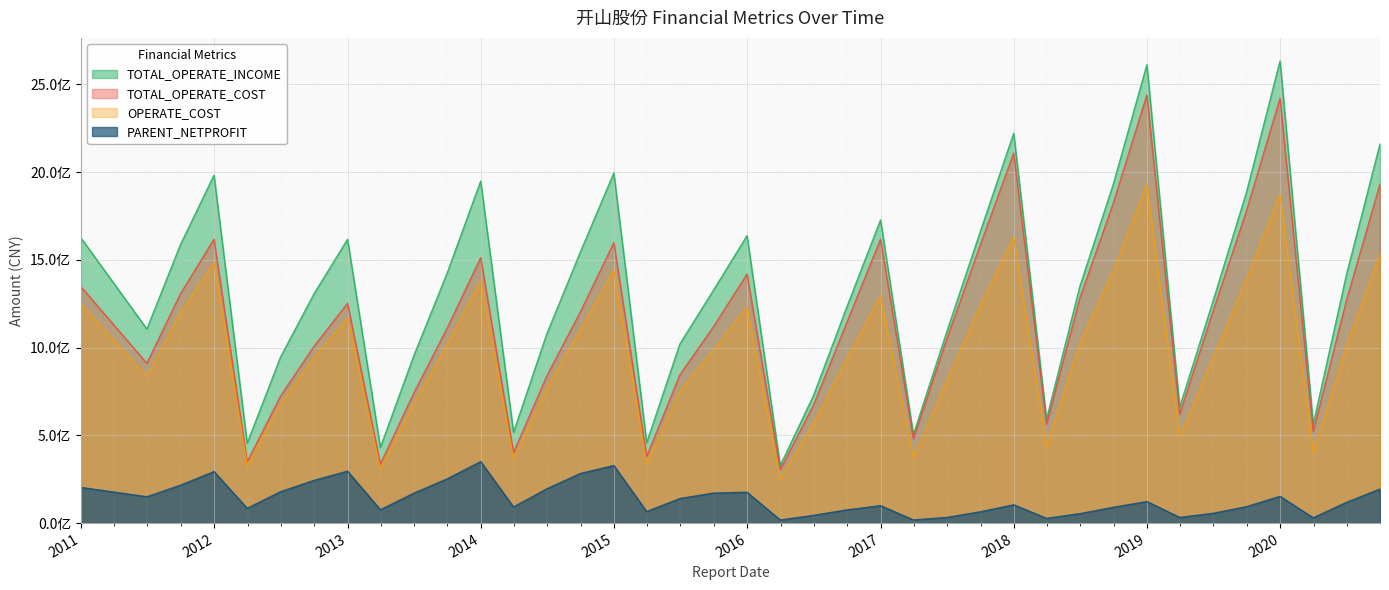

Which category has the lowest value across all series?

2016-03-31